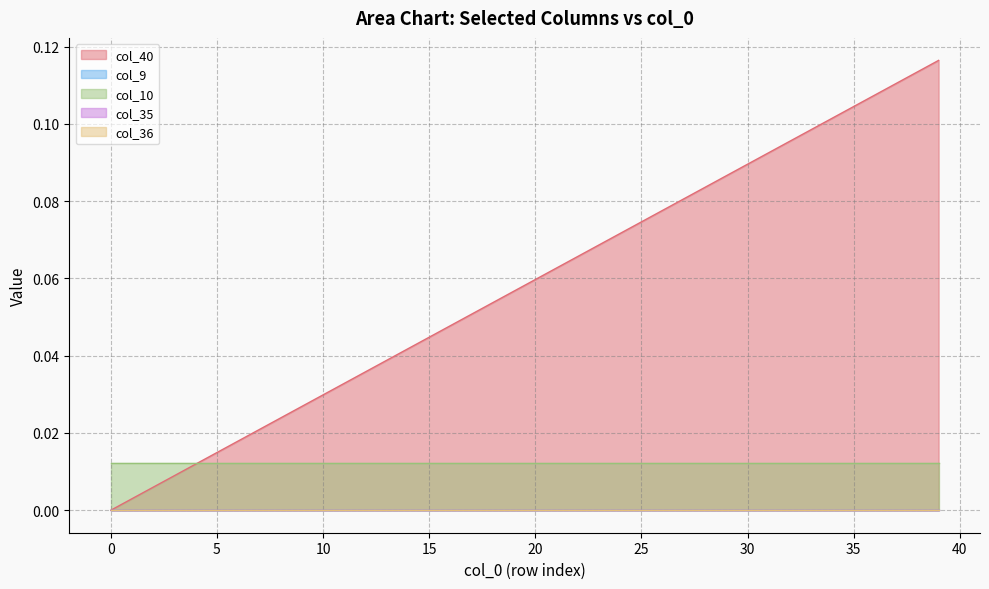

True or false: col_10 and col_9 cross at least once.

False